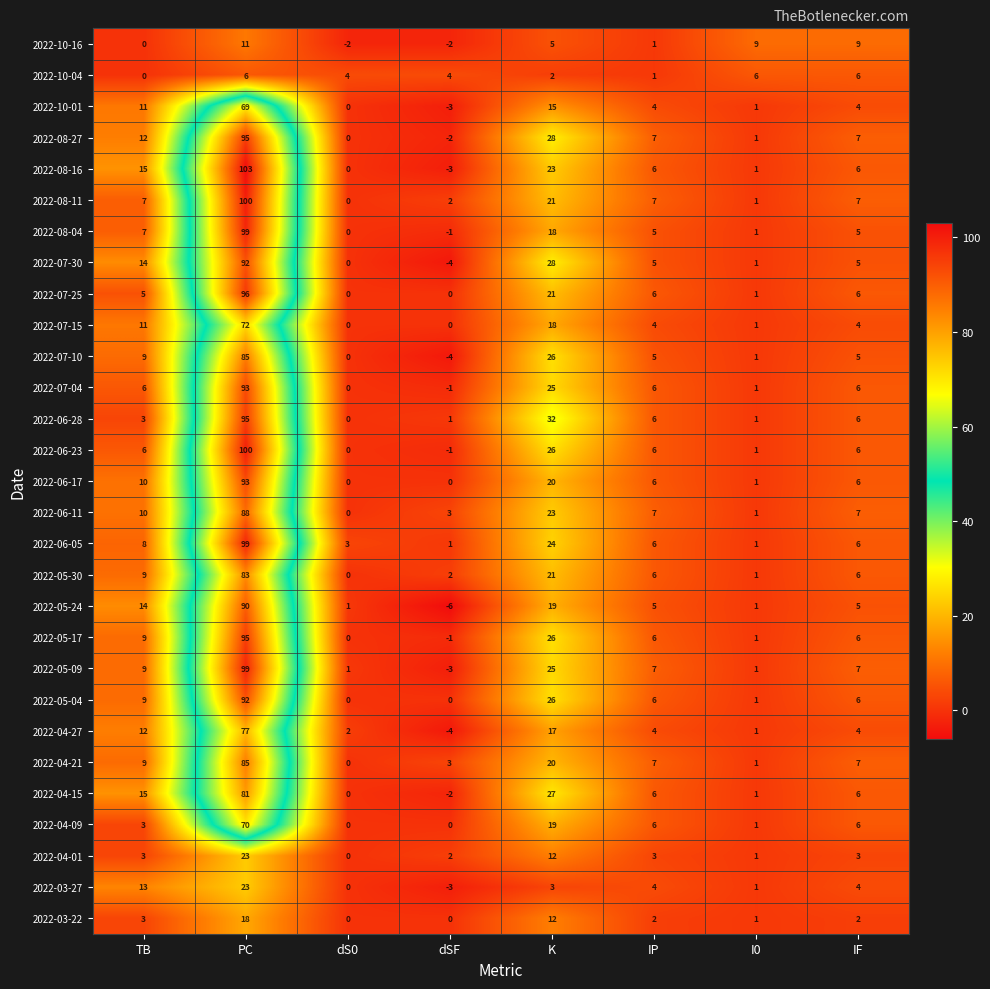

Which label corresponds to the smallest value in the chart?

dSF